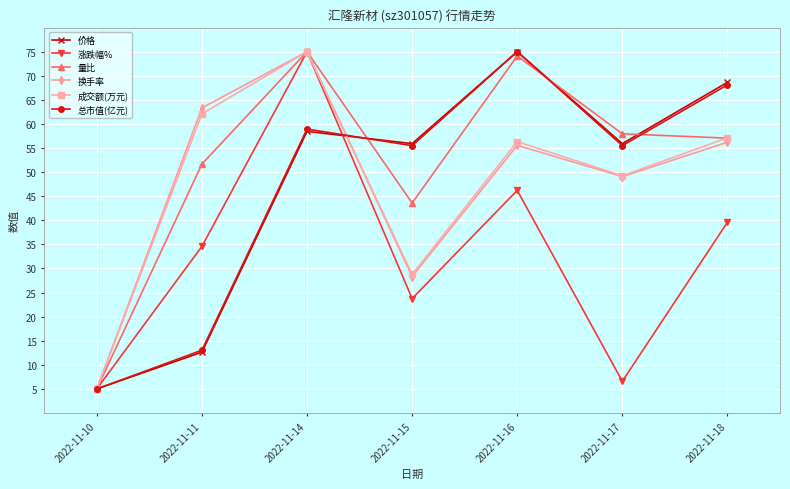

At which category is the sum across all series the highest?

2022-11-14